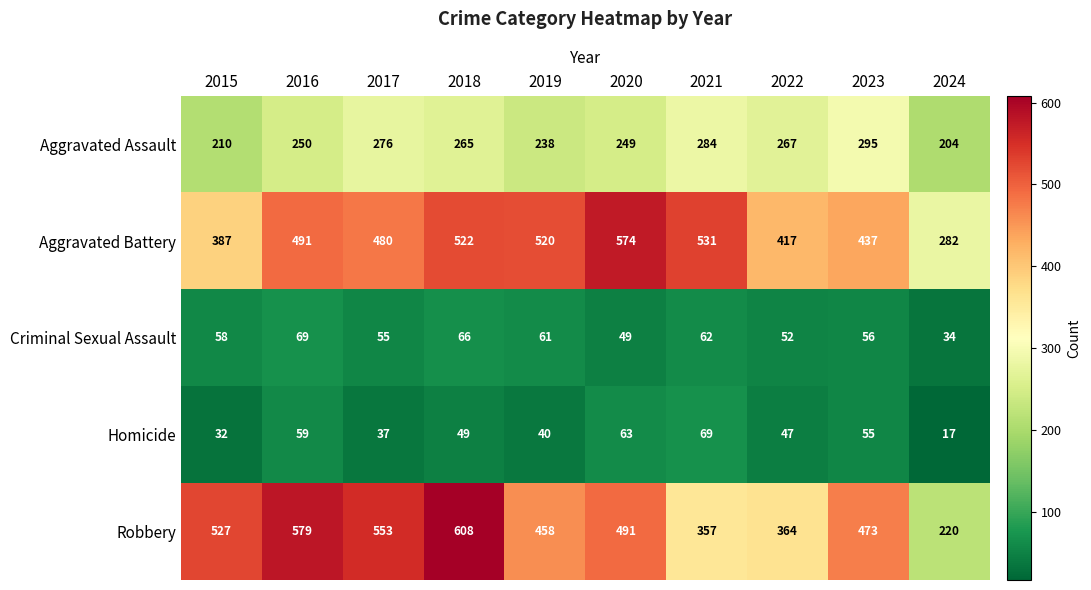

At how many categories does at least one series exceed 493?

7